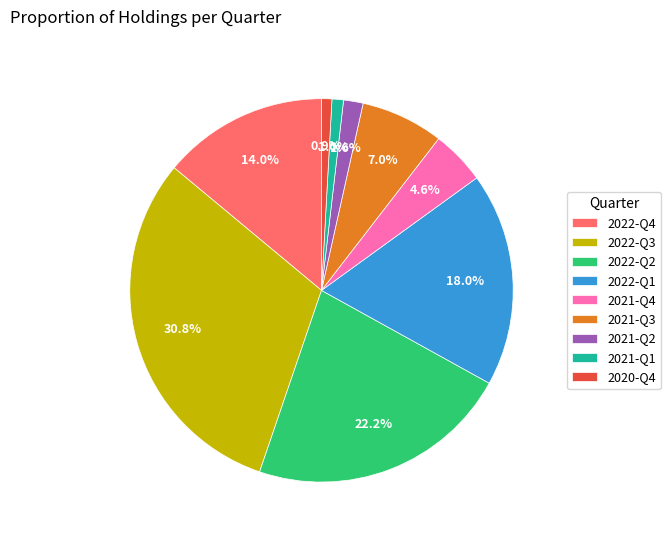

True or false: 2022-Q2 accounts for 14% of the total.

False